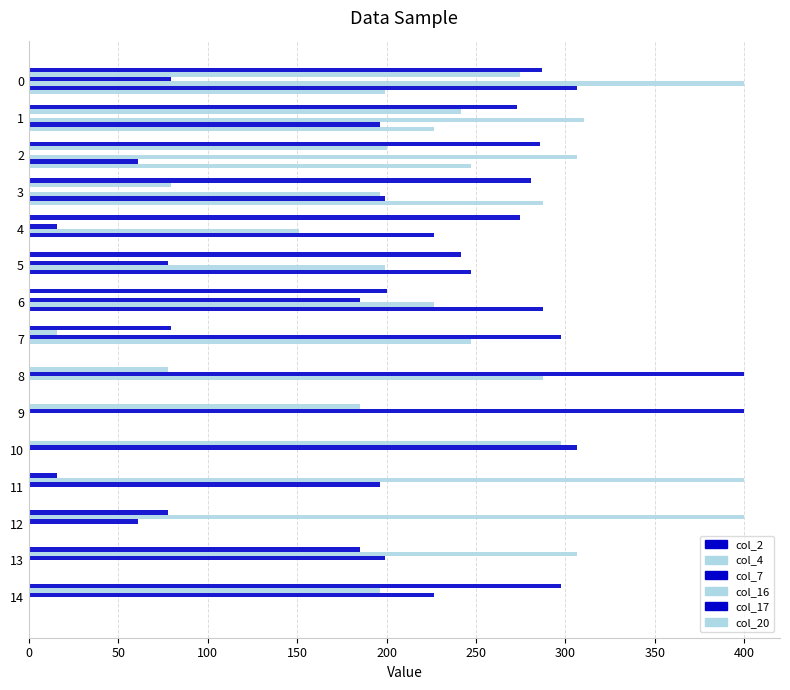

How many values in the col_7 series exceed 184?

8